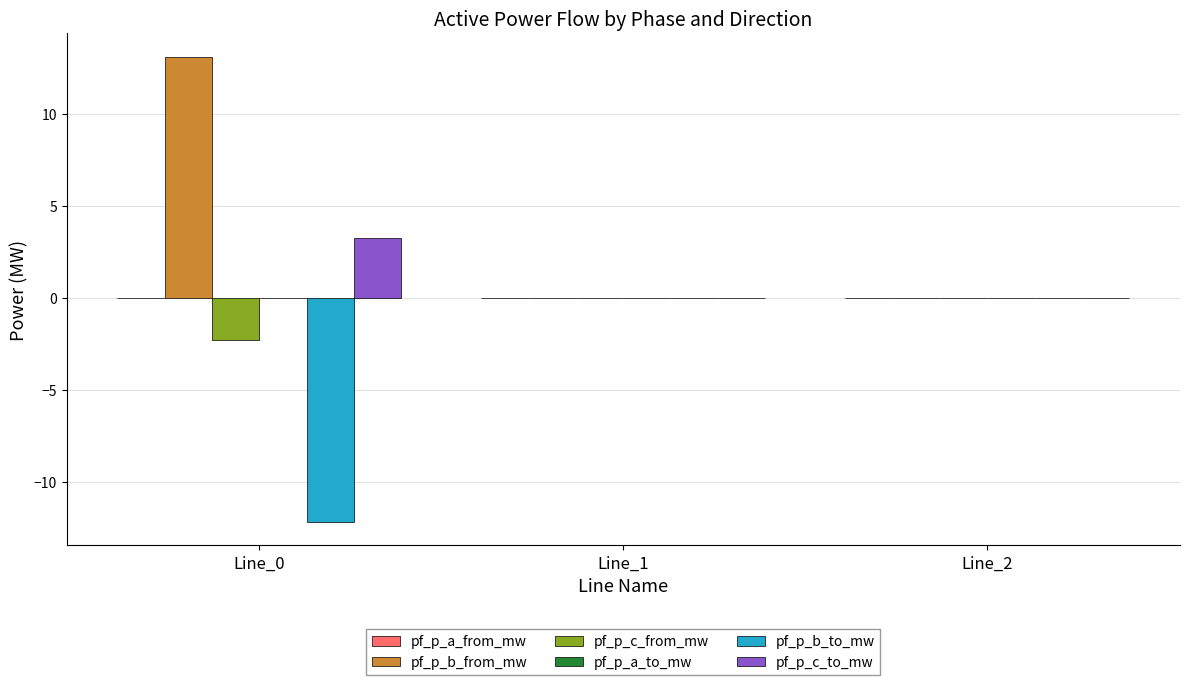

What is the difference between the pf_p_b_to_mw values at Line_0 and Line_1?

12.2